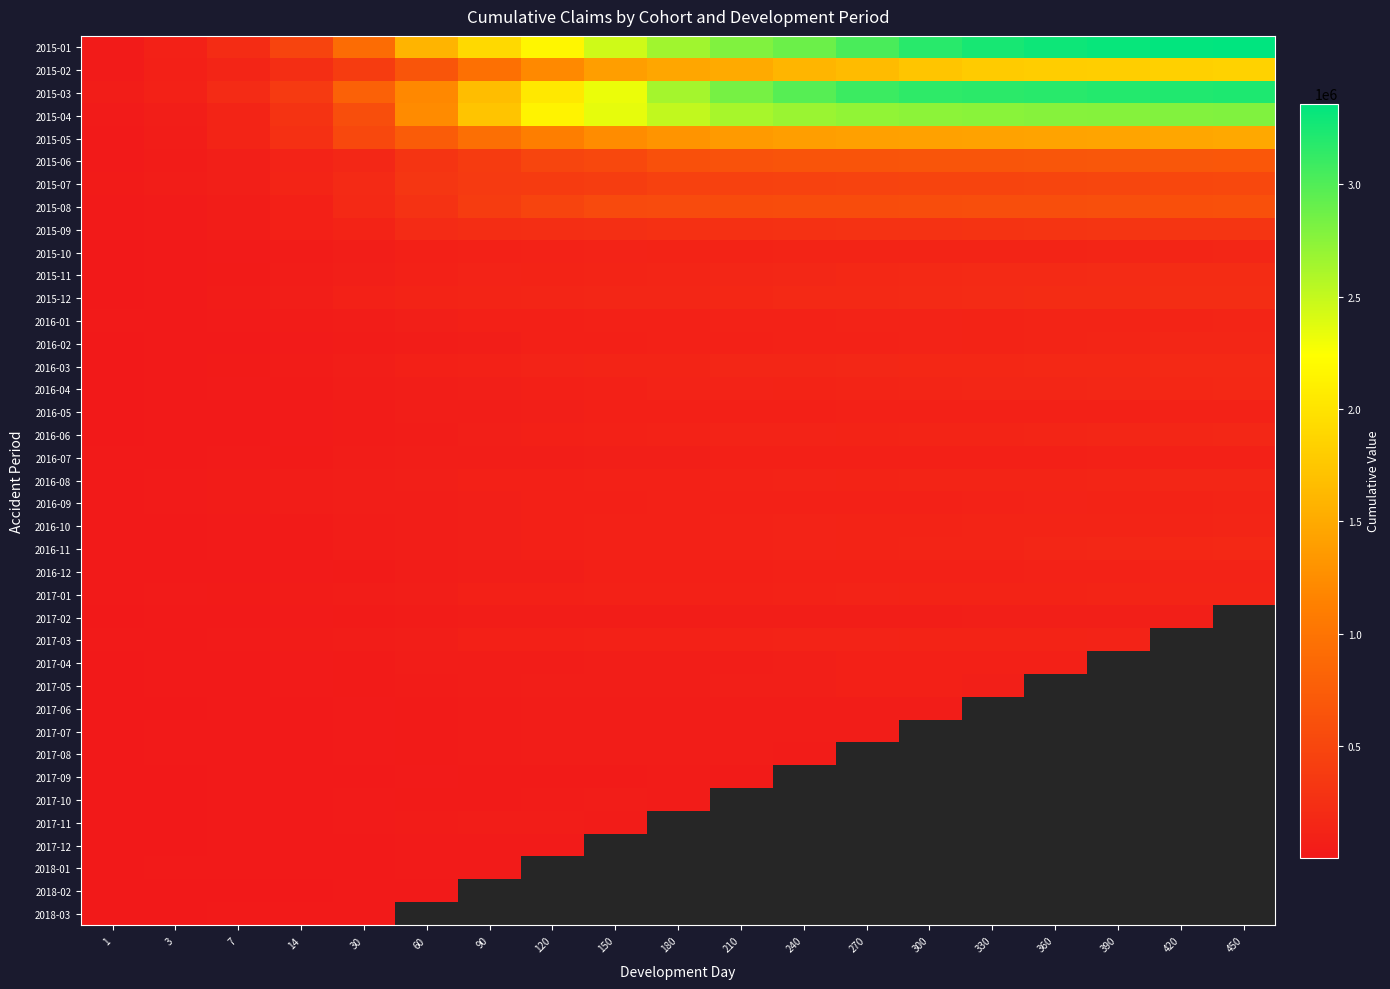

Which series has the largest total across all categories?

2015-01